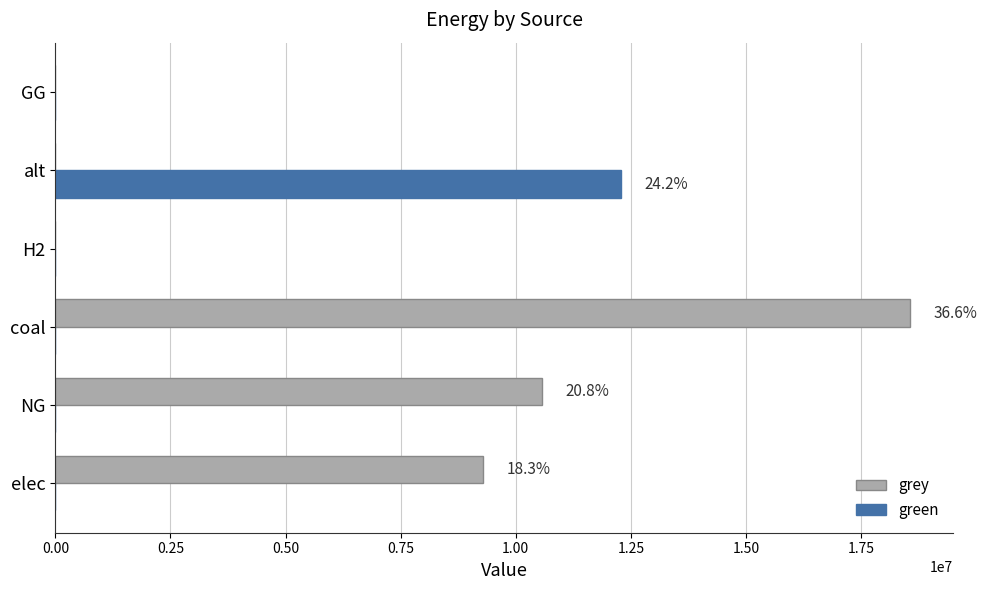

What is the sum of all grey values?

38419059.6